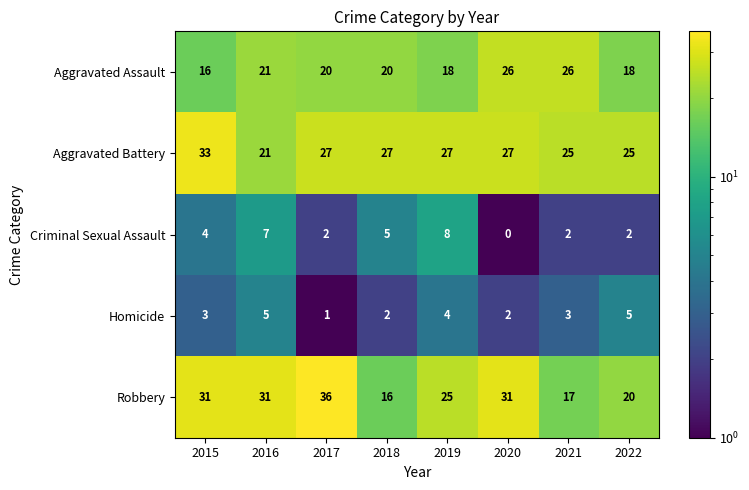

Is it true that Homicide equals 5 at 2016?

True